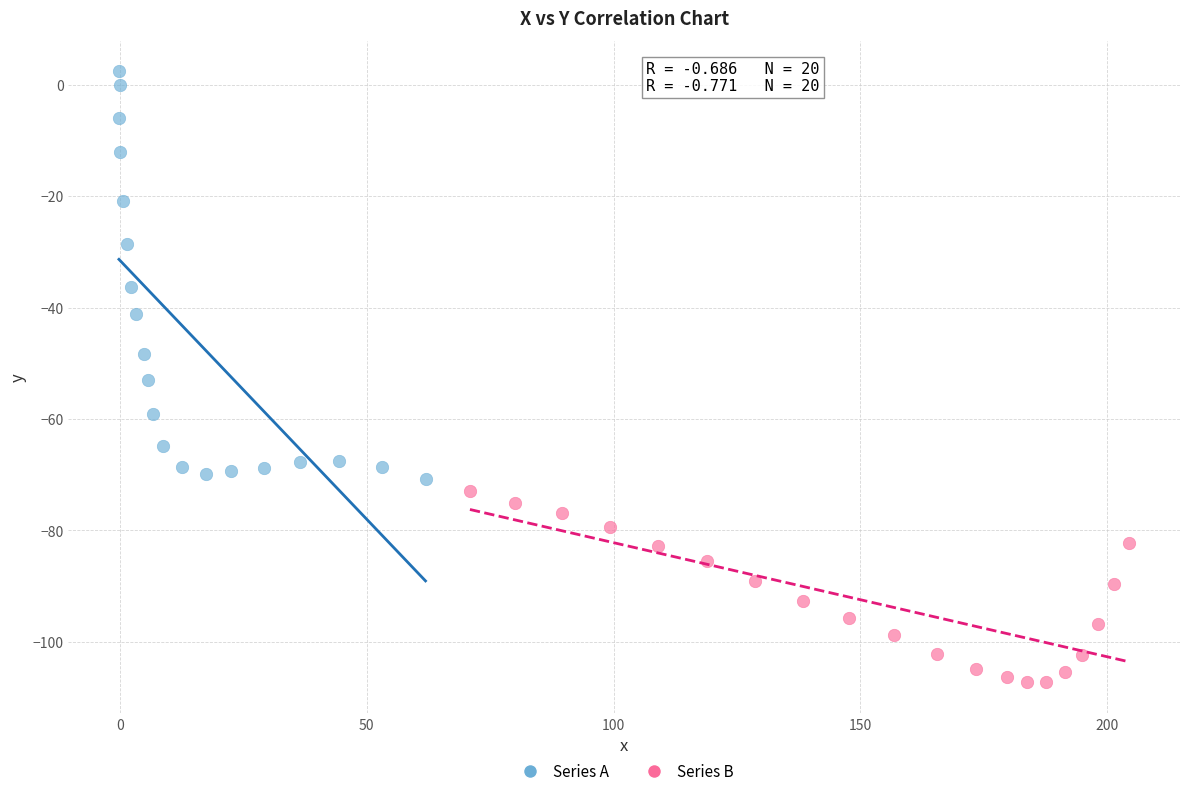

Which series contains the highest Y value?

Series A